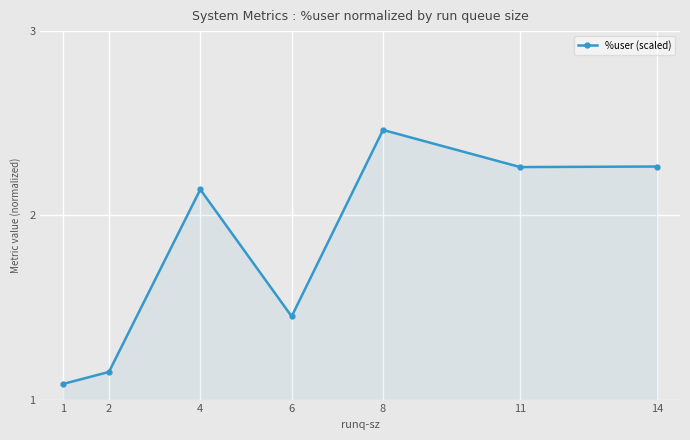

At which category does the data reach its first local peak?

4